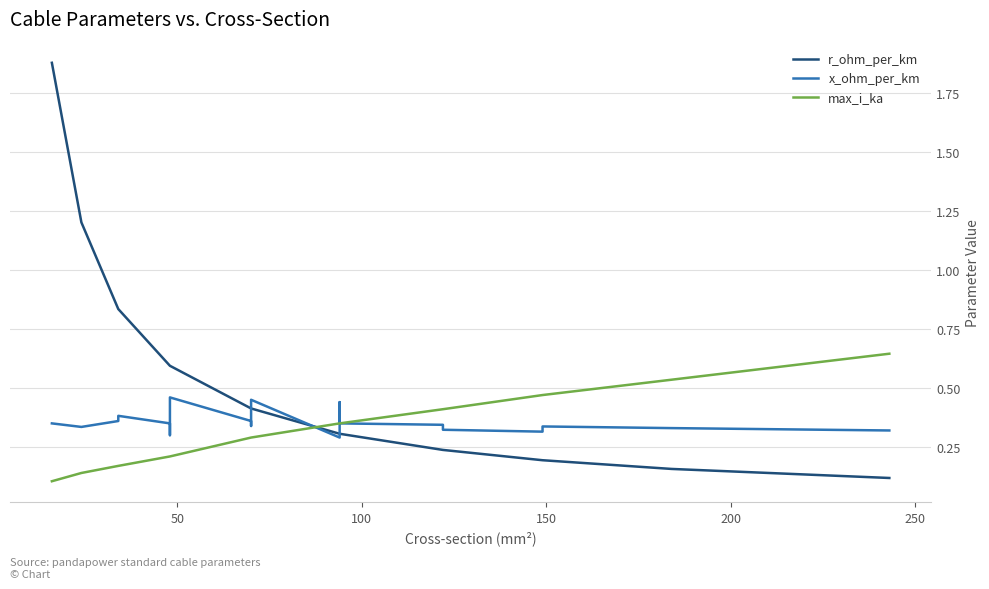

At how many categories does at least one series exceed 1?

2